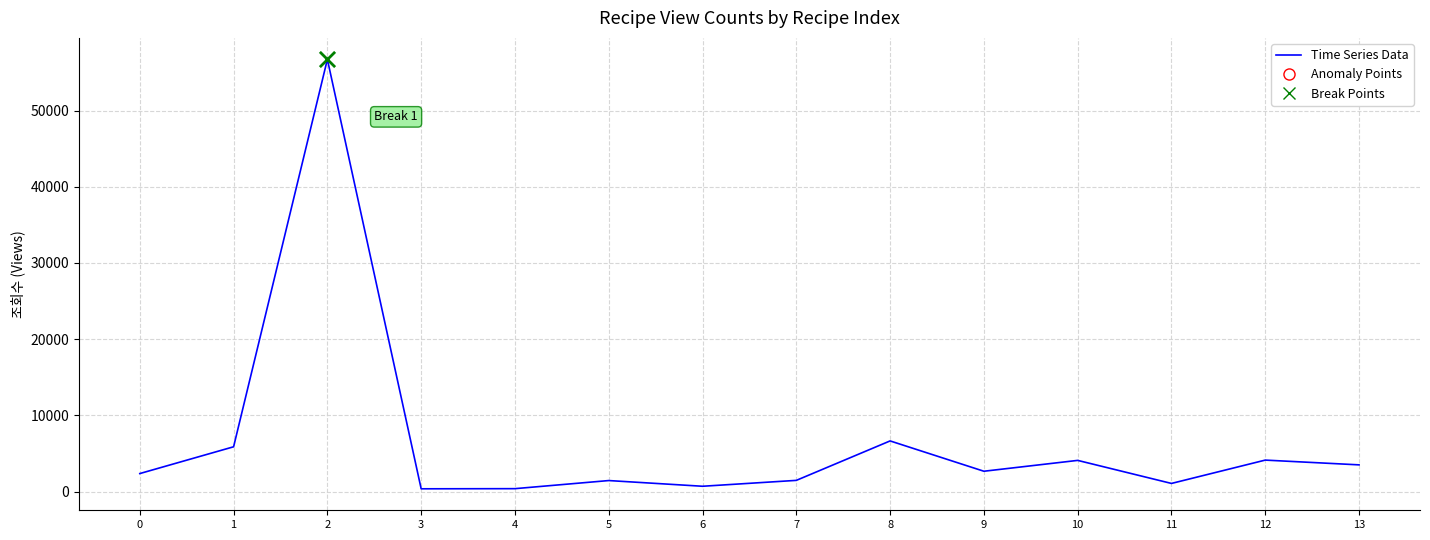

Which has a higher value, 2 or 13?

2